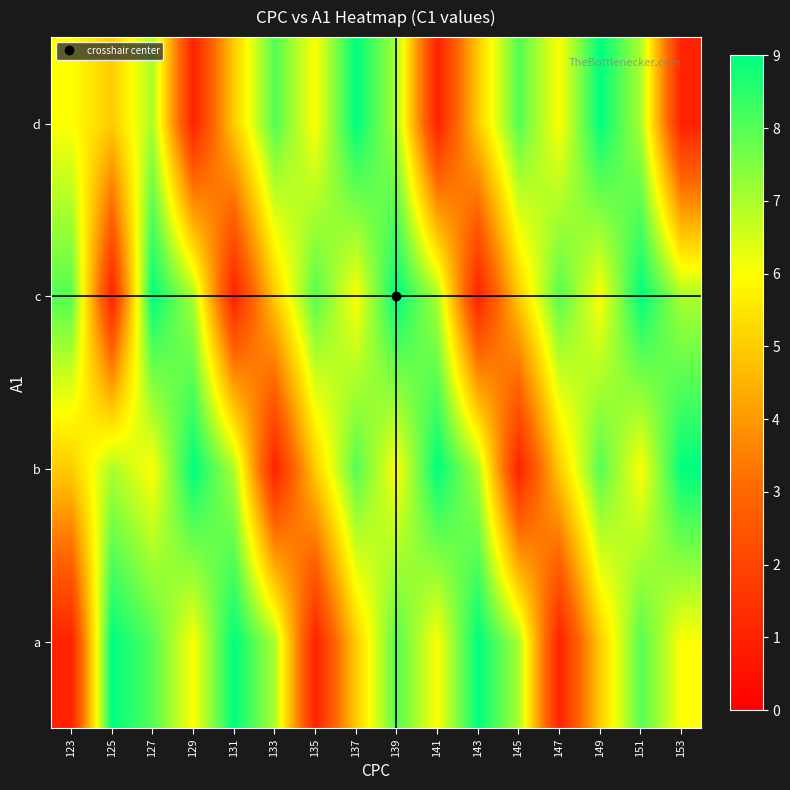

What is the total value across all series at 127?

30